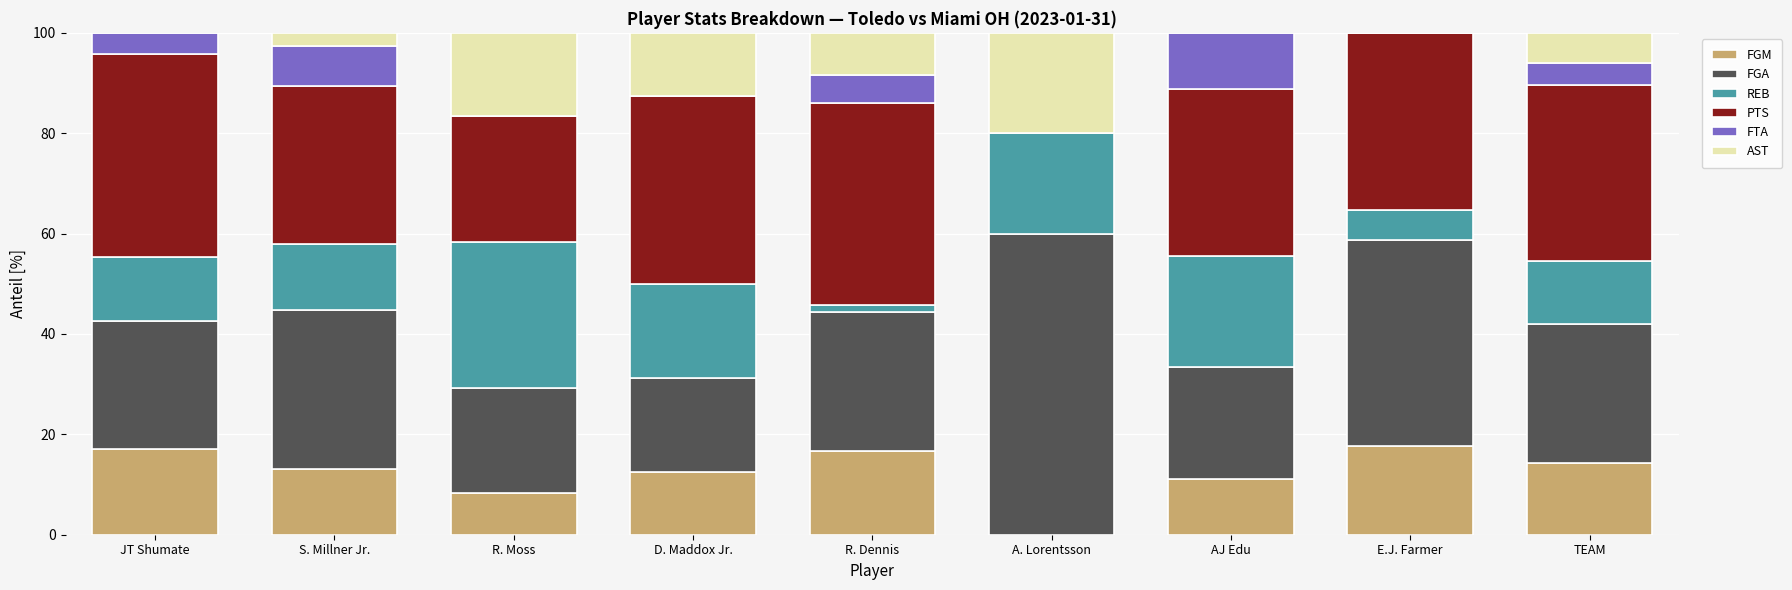

What is the total value across all series at S. Millner Jr.?

100.0